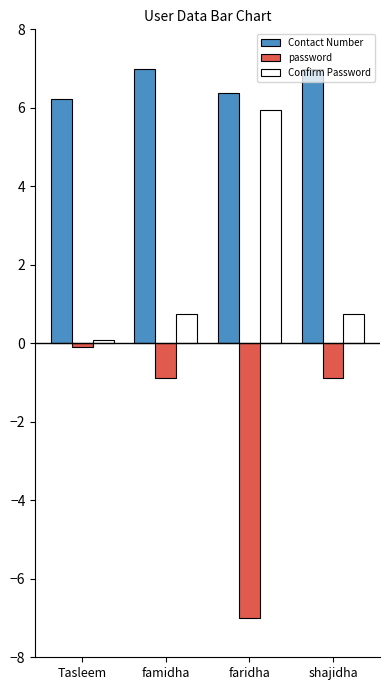

What are all the series names shown in the legend?

Contact Number, password, Confirm Password